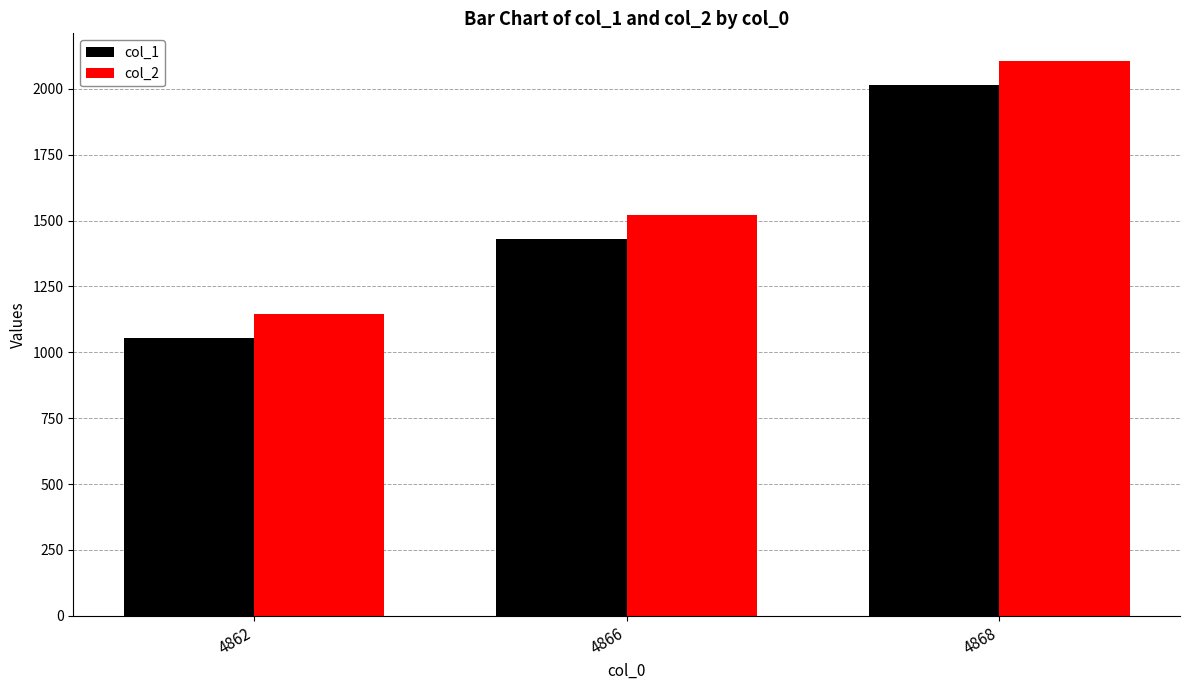

Reading left to right, what are all the values shown in this chart?

col_1: 1055	1430	2015
col_2: 1145	1520	2105